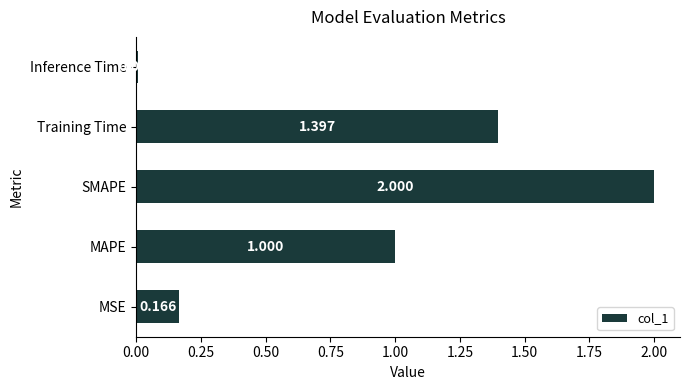

At which label is the value closest to 1?

MAPE